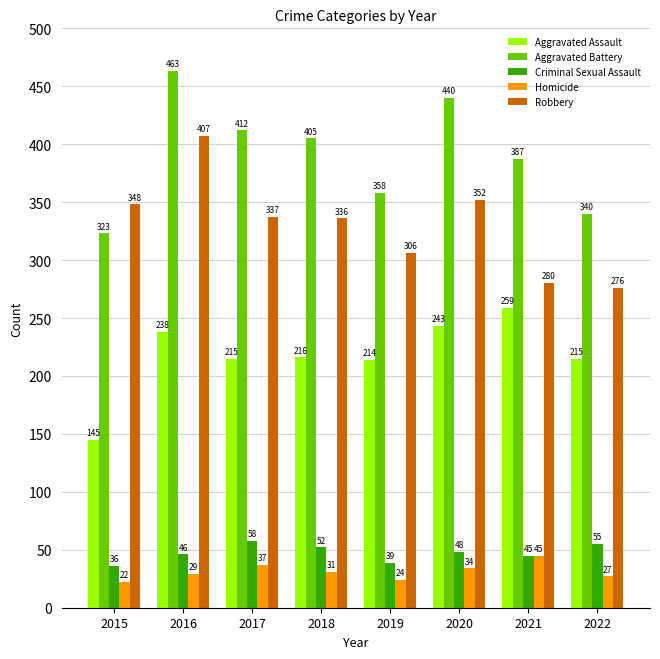

How many bars are there in each group?

5